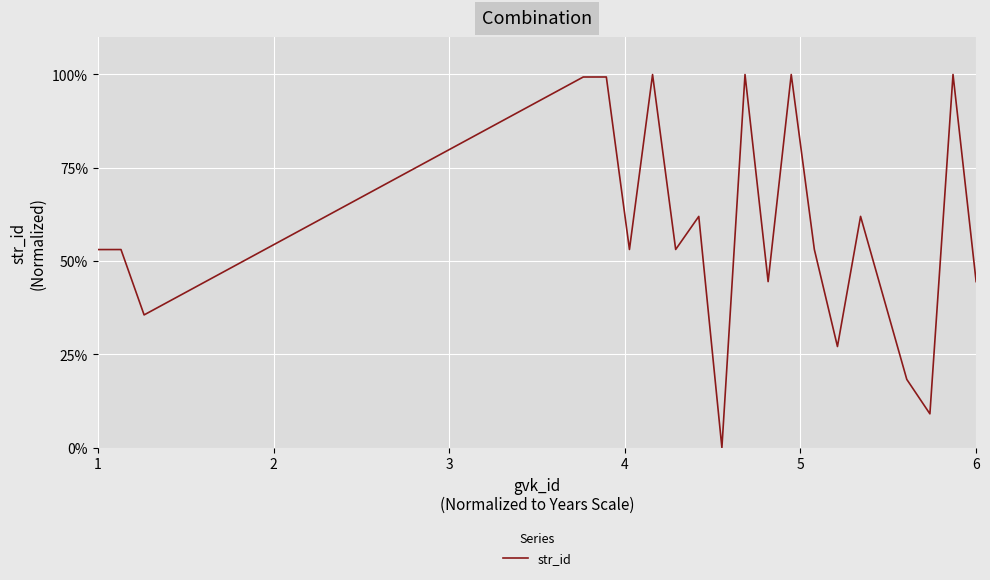

What is the sum of all values?

11.7